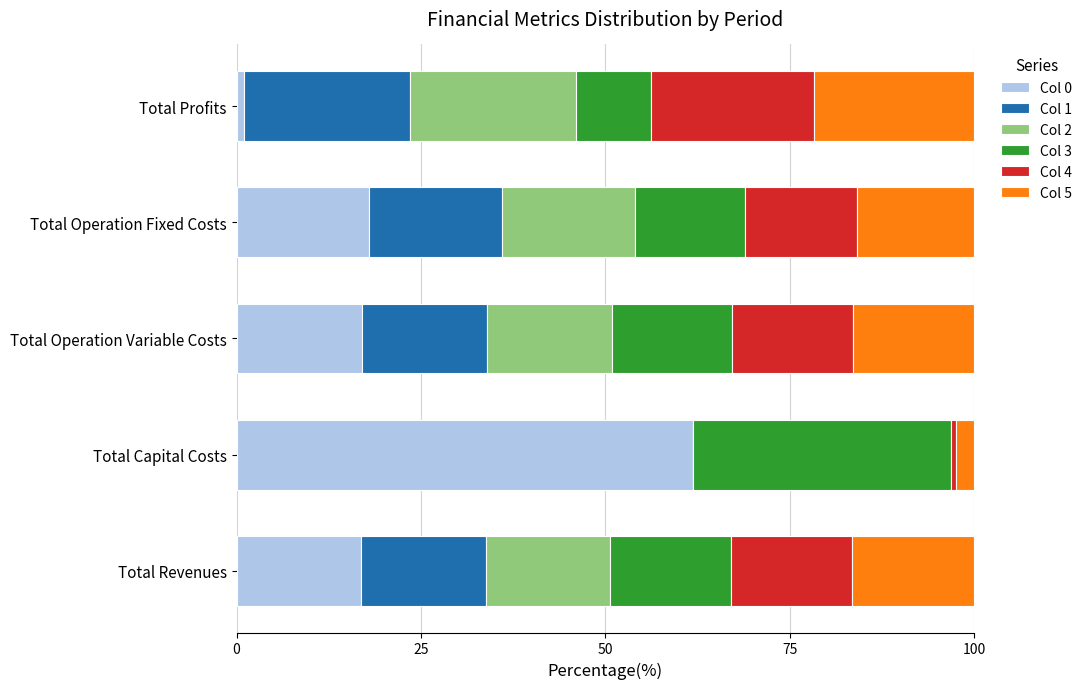

What is the maximum value for Col 0?

61.9